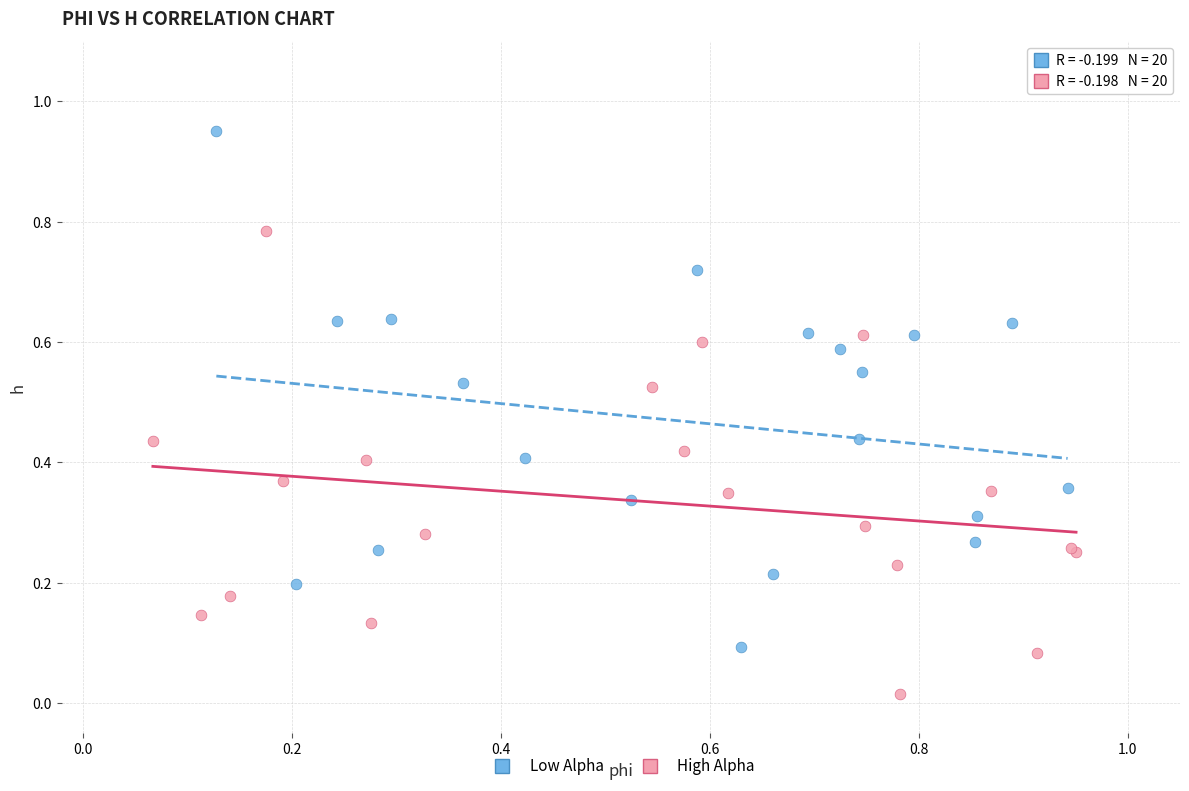

Which series contains the highest Y value?

Low Alpha